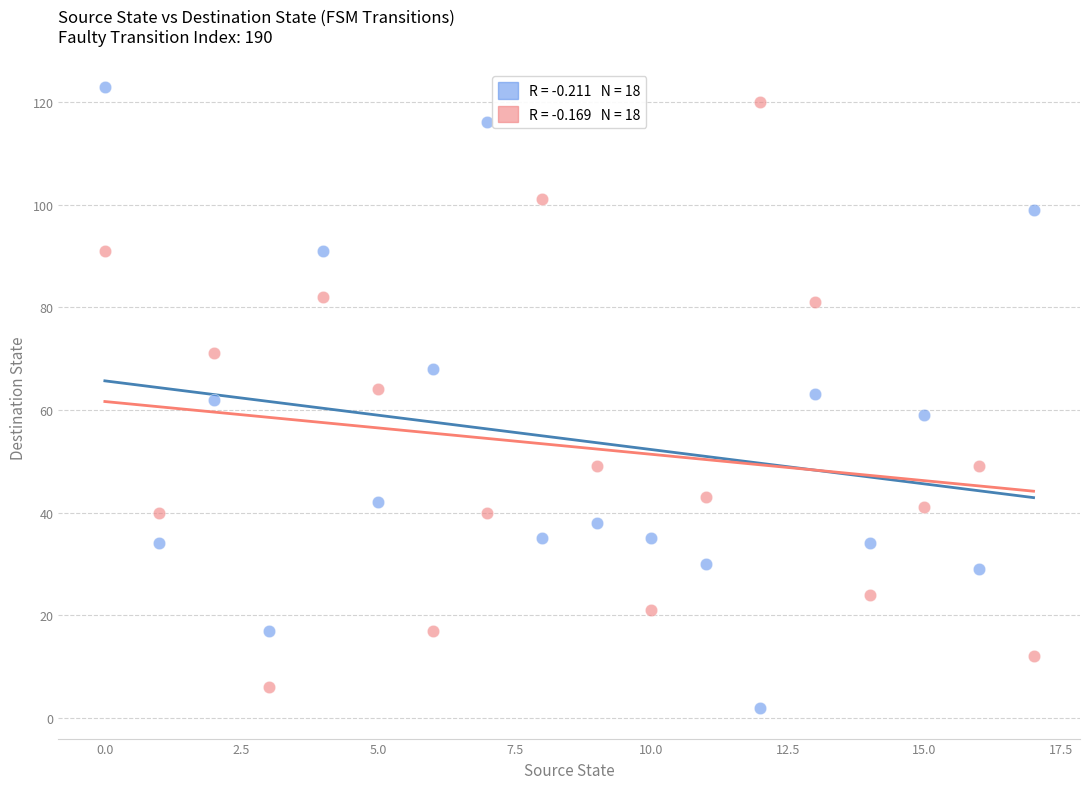

Across all data points, what is the range of Y values (max minus min)?

121